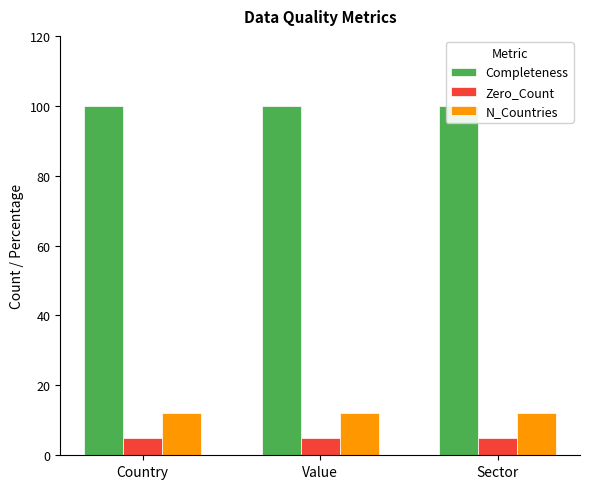

Rank the categories by Zero_Count value from highest to lowest.

Country, Value, Sector